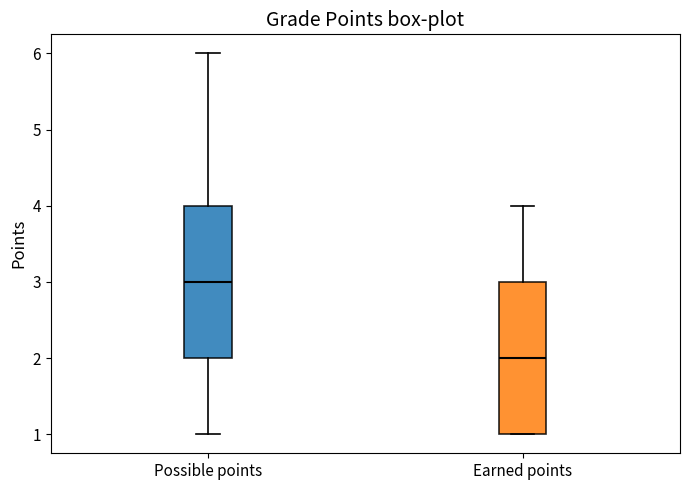

Reading left to right, transcribe this box plot: for each box, give where its median line is, the range the box spans, and where its two whiskers end, as read against the y-axis. The values are not printed on the chart, so give them approximately, as read against the axis.

Possible points: median 3, box 2 to 4, whiskers 1 to 6
Earned points: median 2, box 1 to 3, whiskers 1 to 4